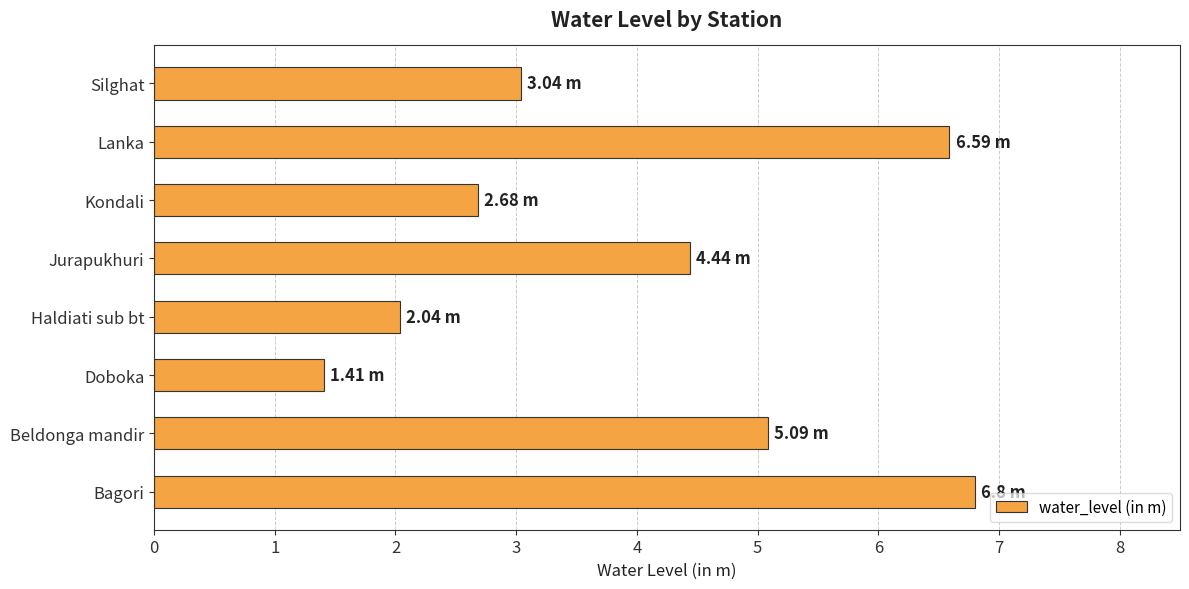

At which label is the value closest to 4?

Jurapukhuri